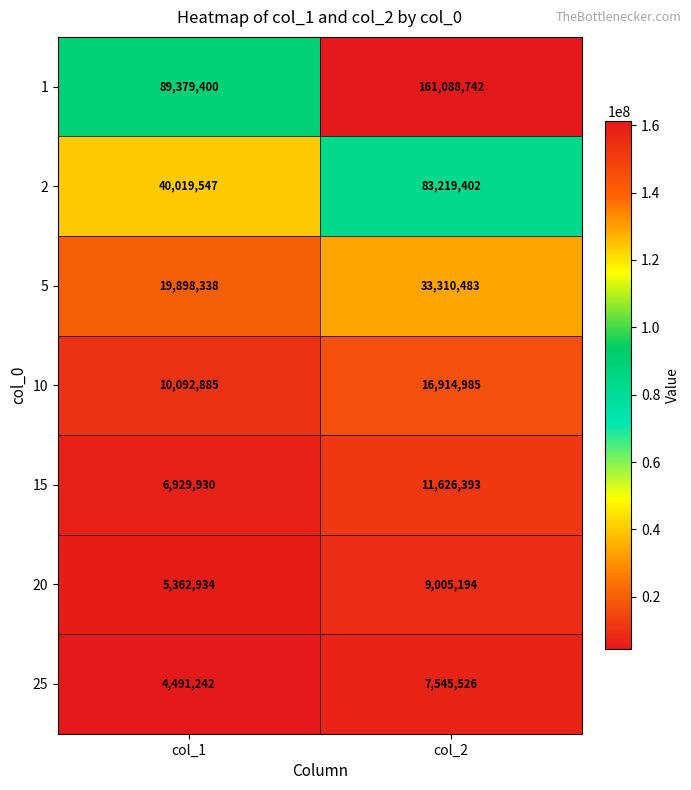

What is the total value across all series at col_2?

322710725